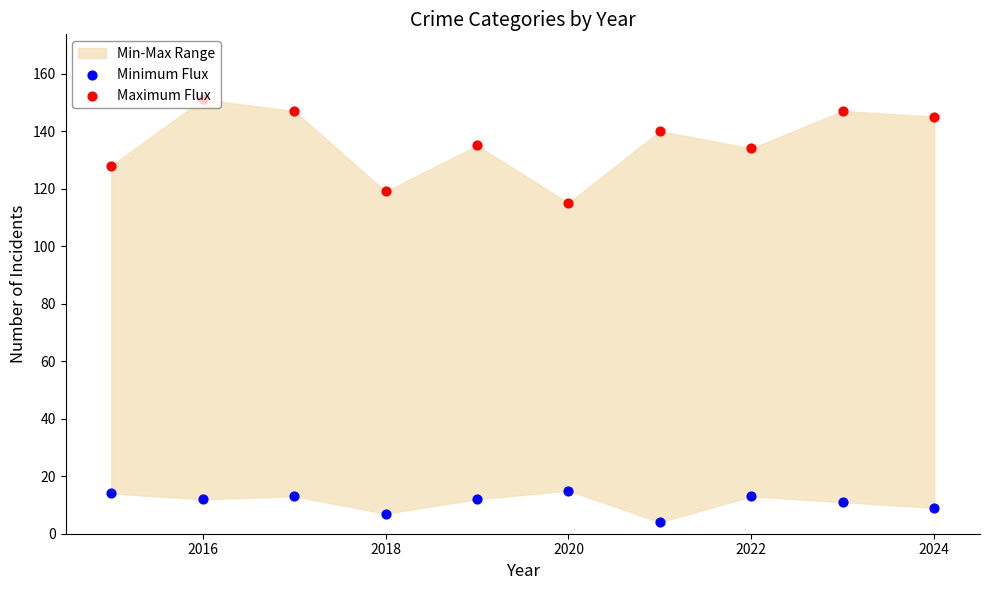

What is the total value across all series at 2022?

147